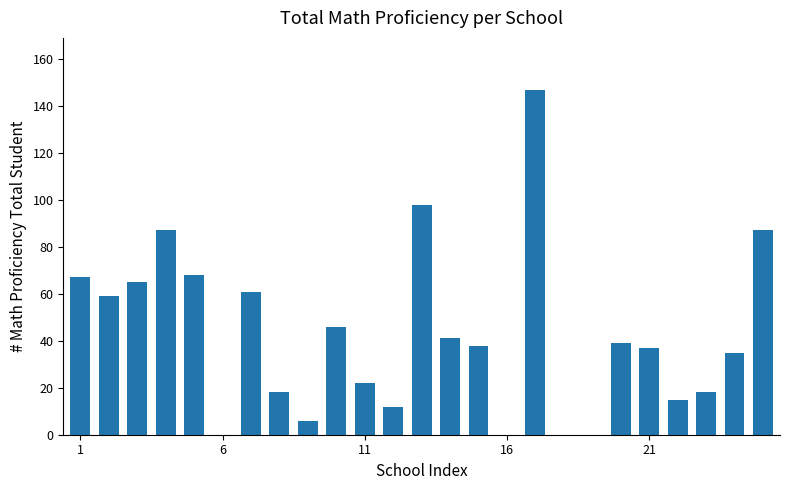

What is the greatest value displayed?

147